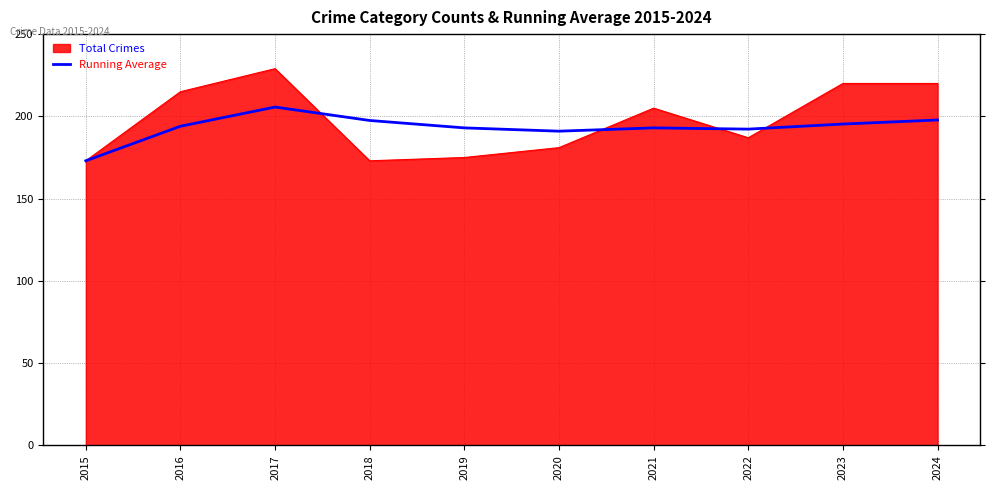

What is the minimum value shown in the chart?

173.0